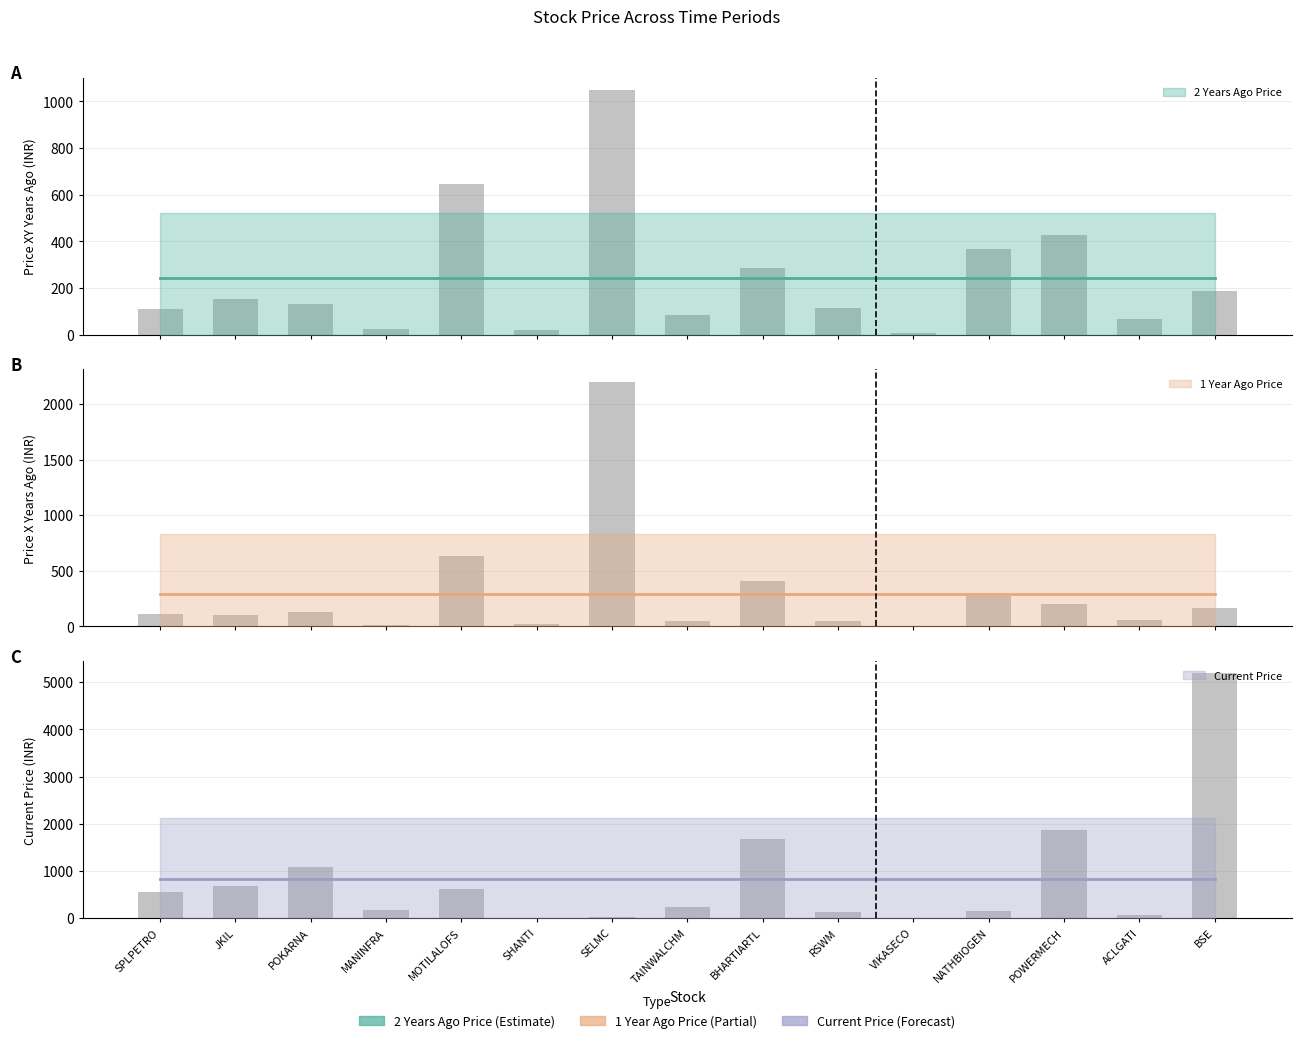

Read the price_current value at NATHBIOGEN.

152.8